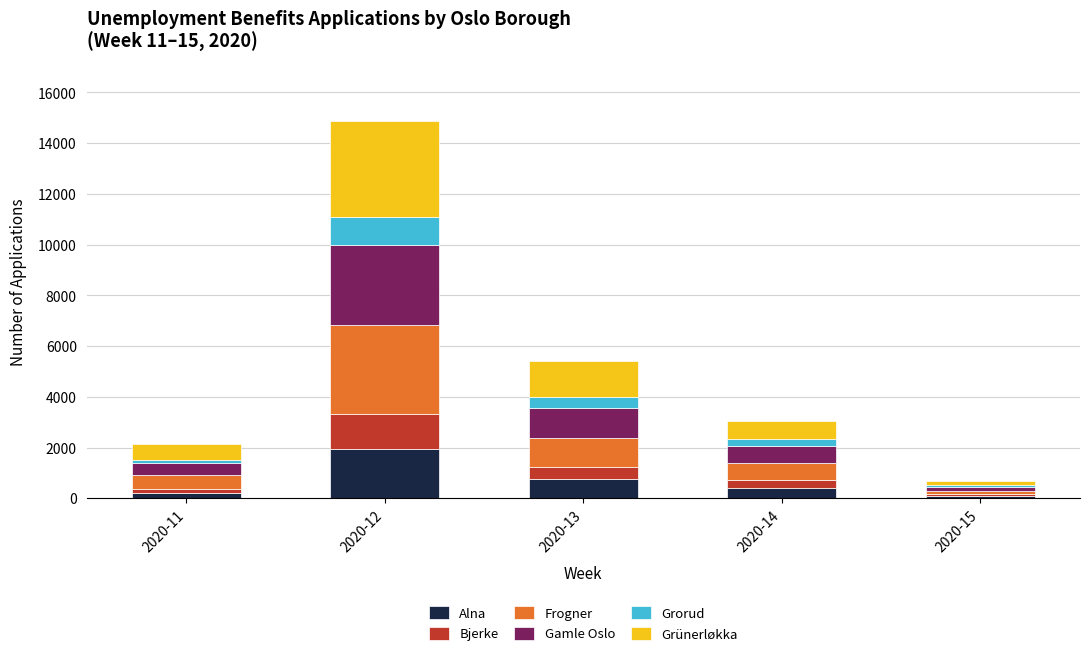

The value of Alna at 2020-12 is 1953. True or false?

True